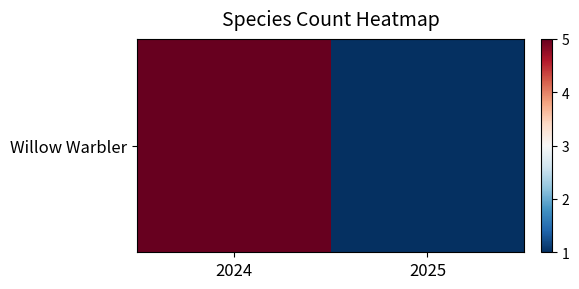

What is the sum of all values?

6